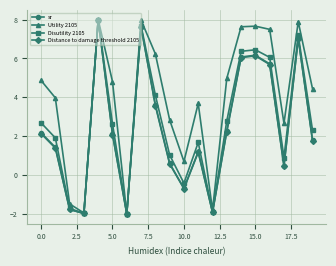

What is the value of the Utility 2105 point at the 8th from the left?

8.0